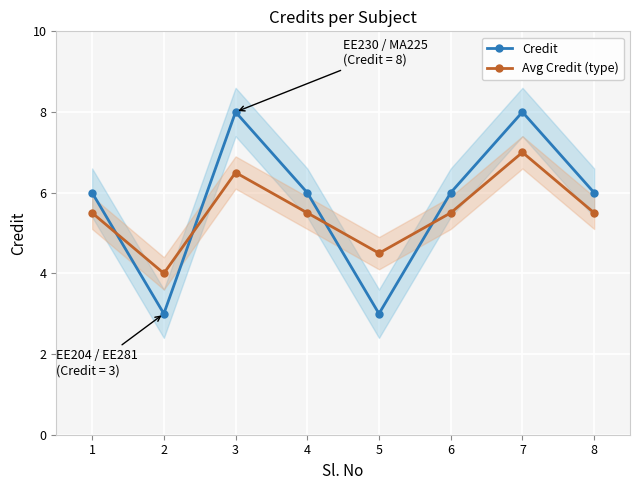

Which series has the widest spread of values?

Credit